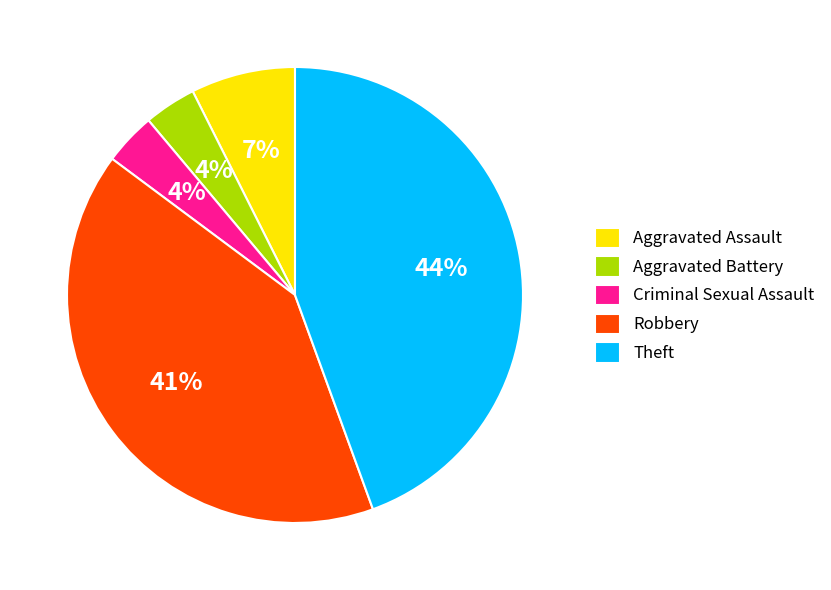

Which category has the biggest portion of the pie?

Theft